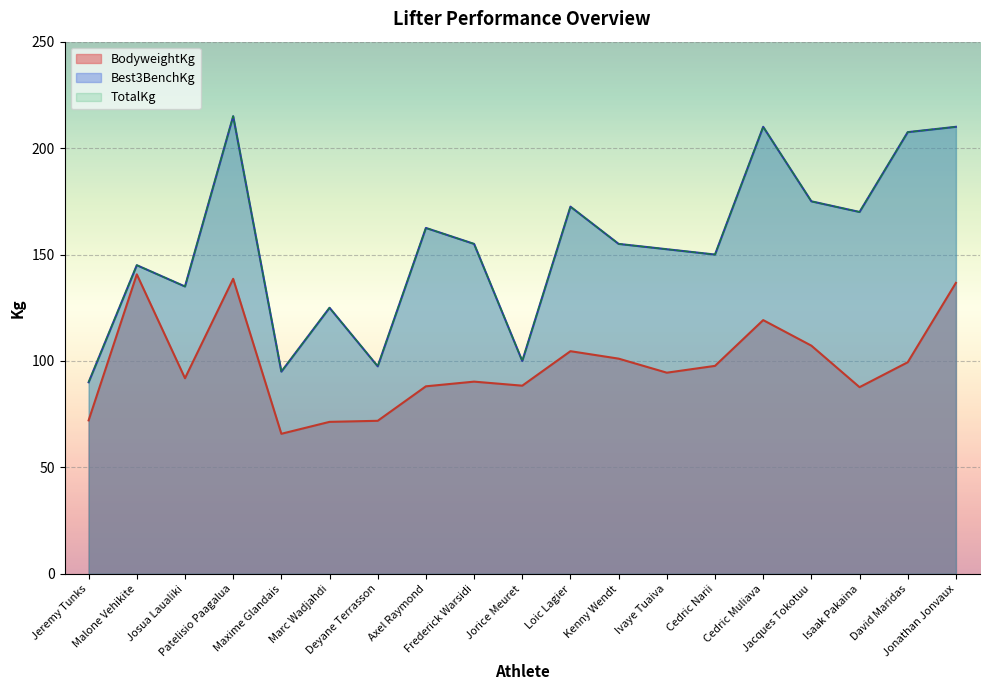

What is the total value across all series at Jacques Tokotuu?

457.2